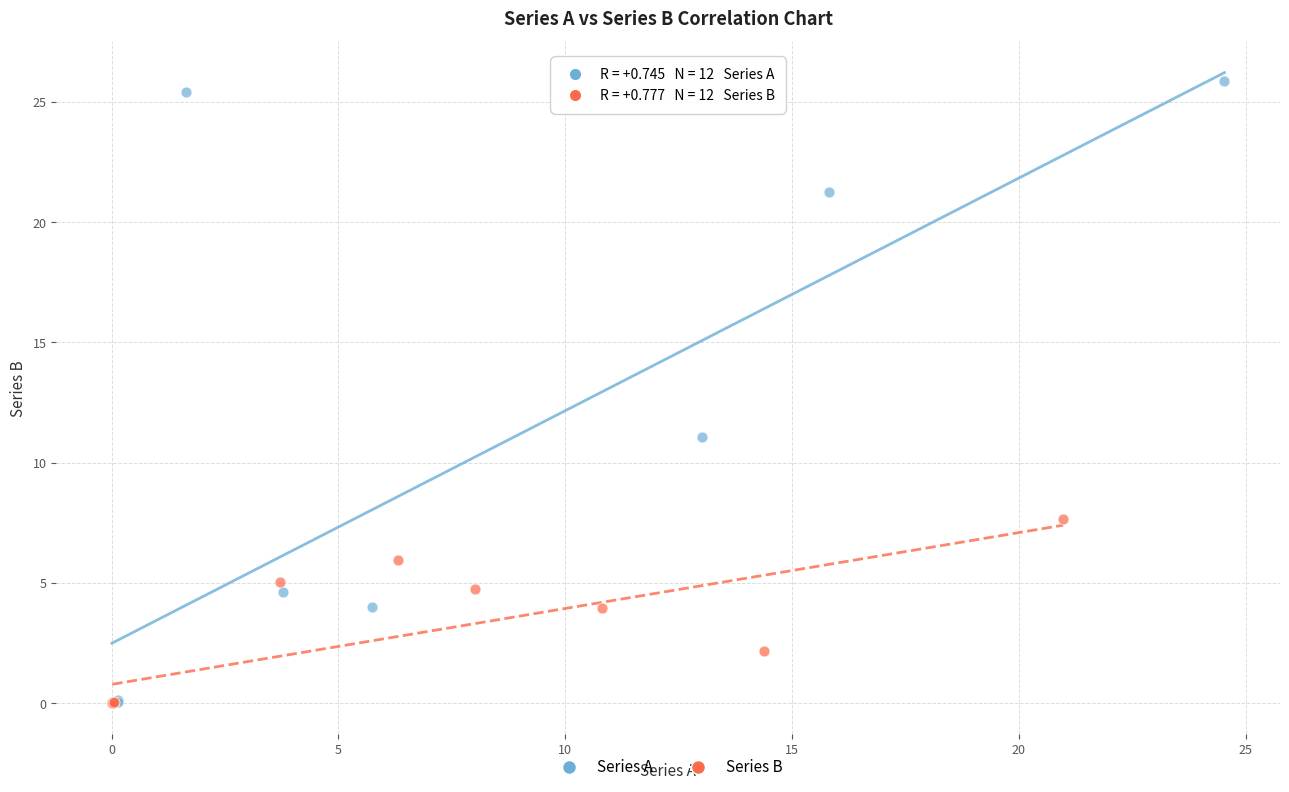

Which series has the widest spread of Y values?

Series A